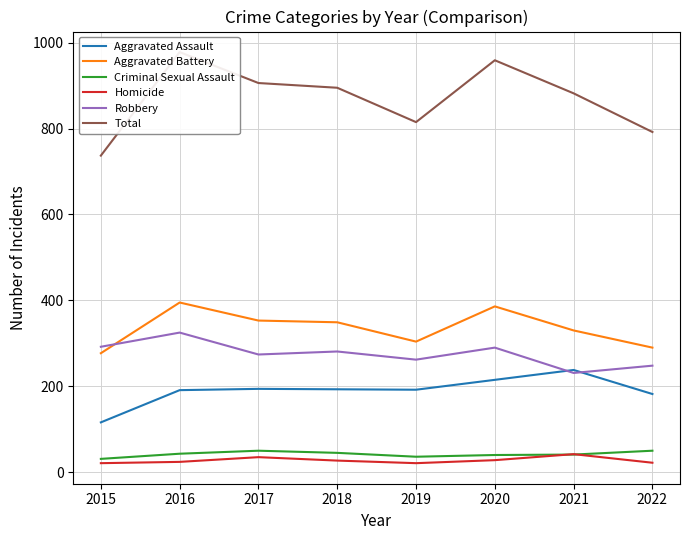

Does the chart display data point markers on the line(s)?

No